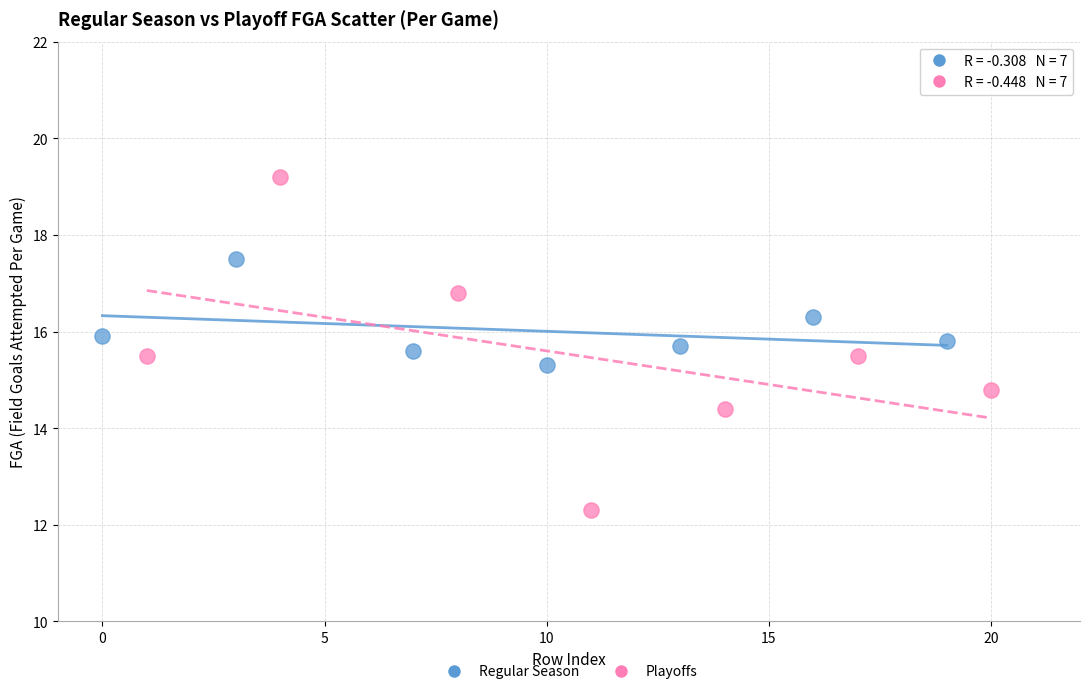

Which series contains the lowest Y value?

Playoffs